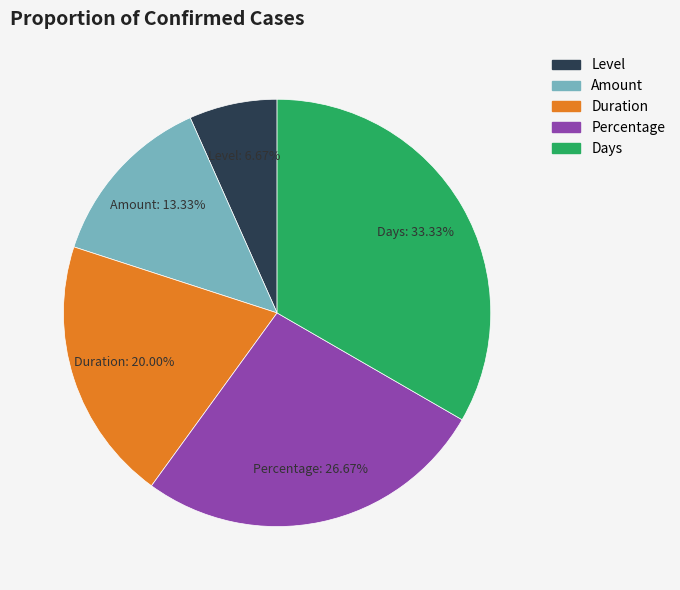

Does any single category account for the majority?

No